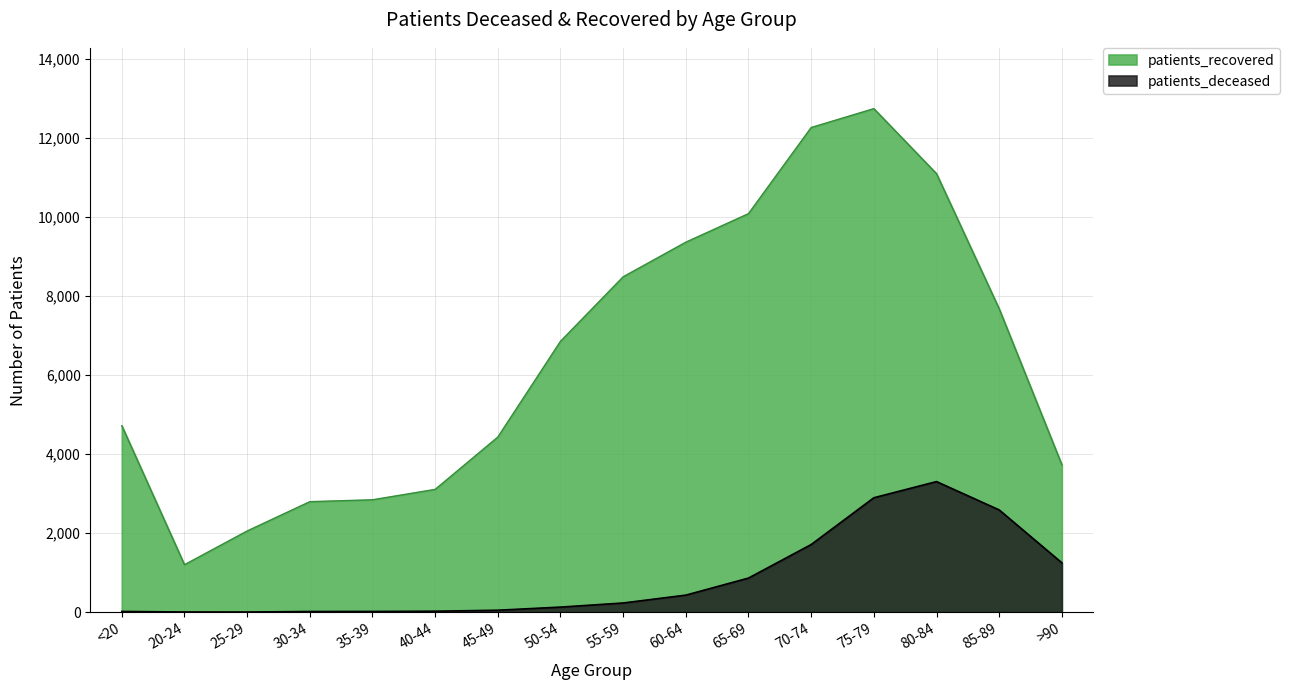

Rank the series by their average value, from lowest to highest.

patients_deceased, patients_recovered